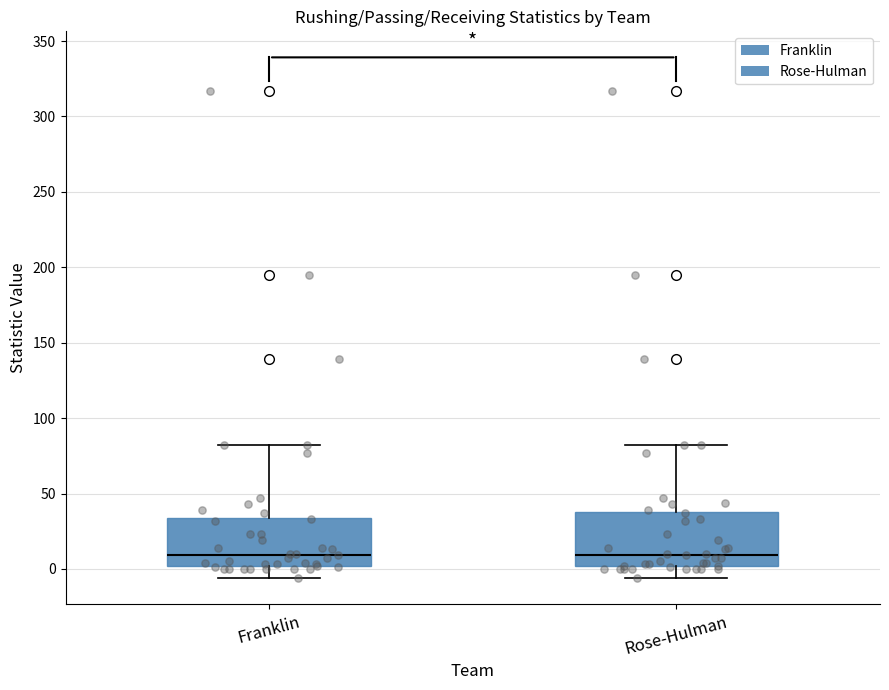

Where is the upper edge of the box for Rose-Hulman on the y-axis? The values are not printed on the chart, so give them approximately, as read against the axis.

40